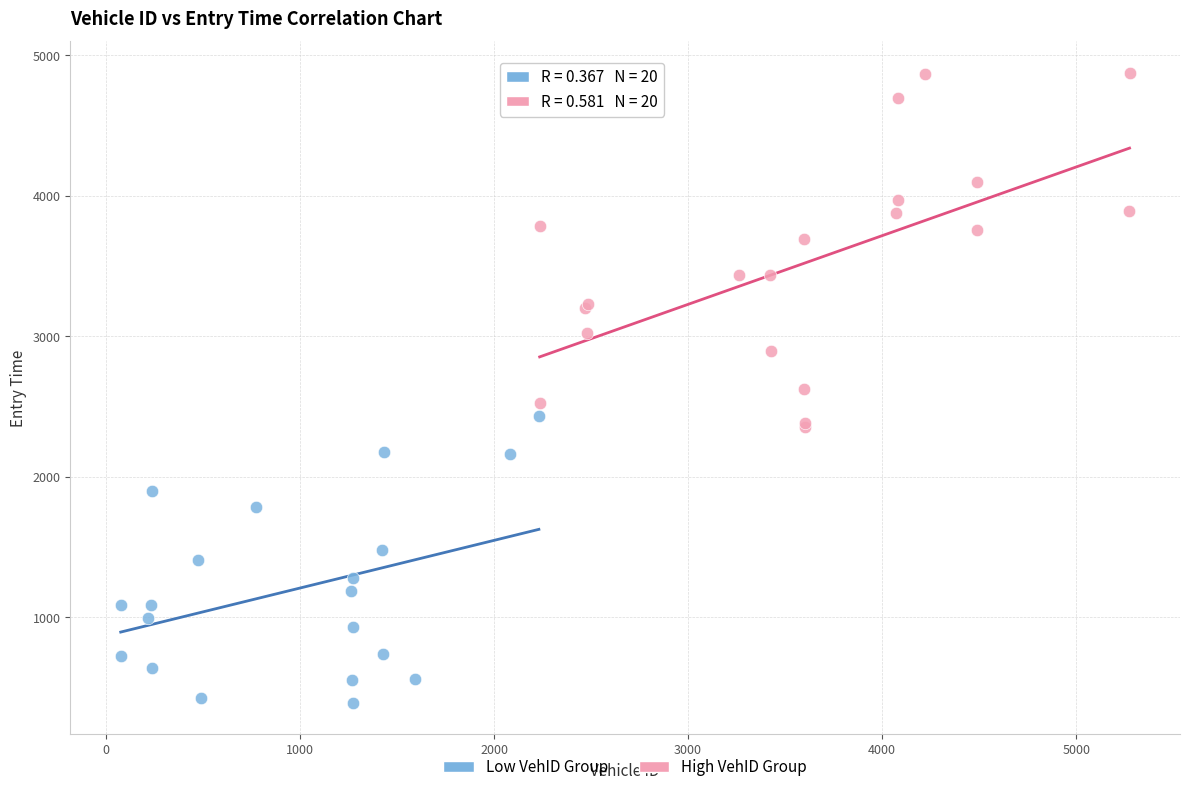

Which series has the largest Y range (max minus min)?

High VehID Group